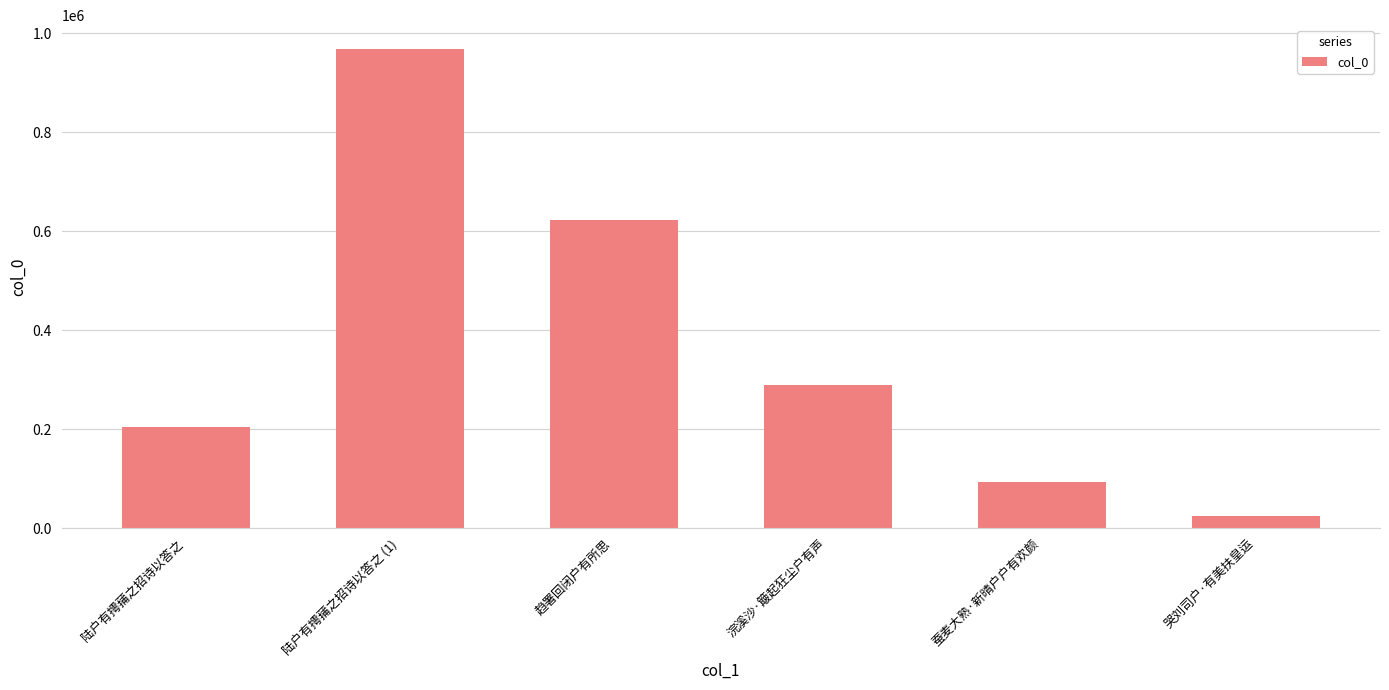

What is the difference between the maximum and second lowest values?

875566